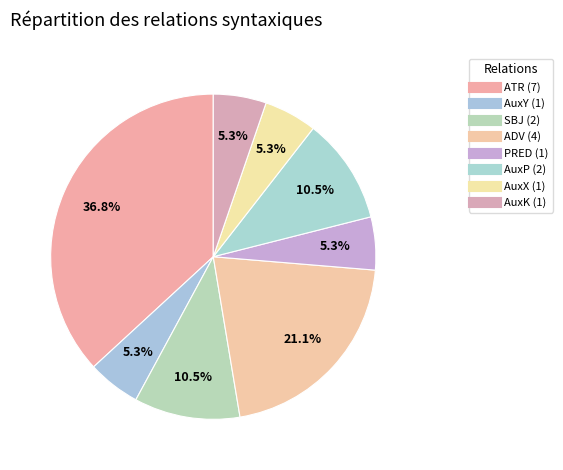

How much of the chart is everything except ADV?

78.9%